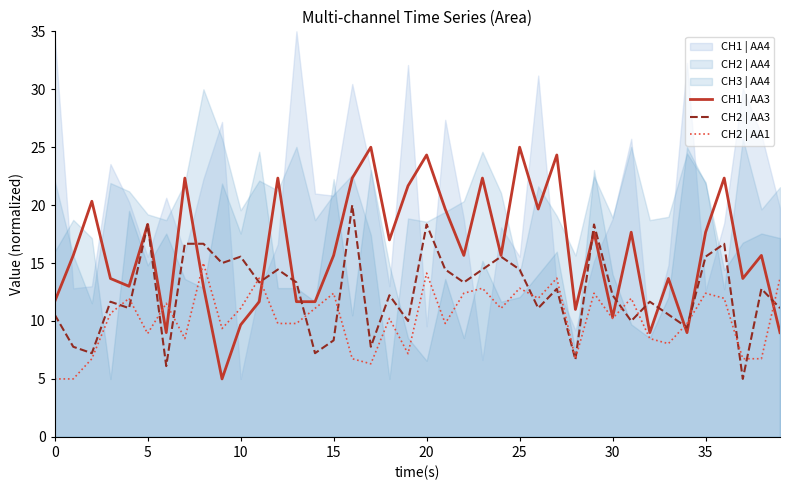

What is the maximum value for CH1 | AA3?

25.0